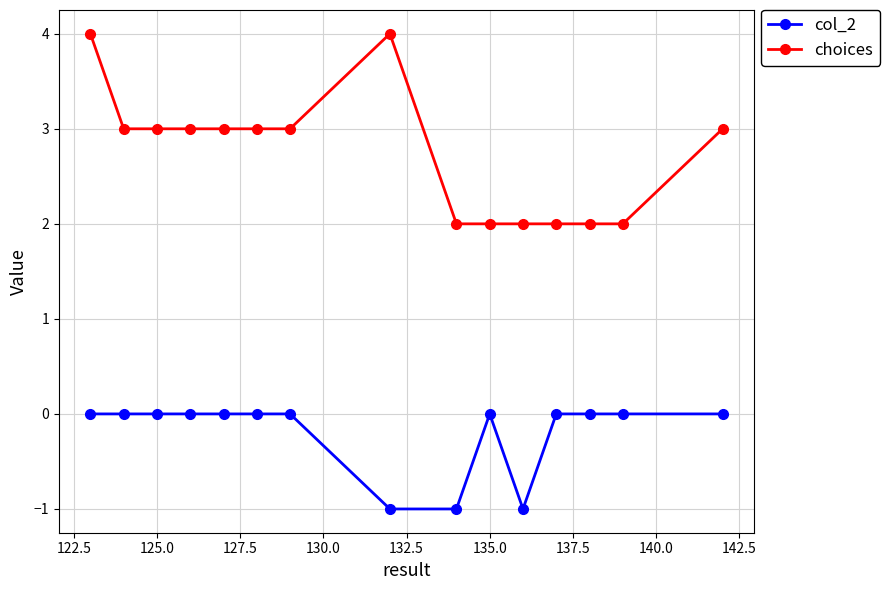

True or false: choices has more than 0 points higher than both neighbors.

True